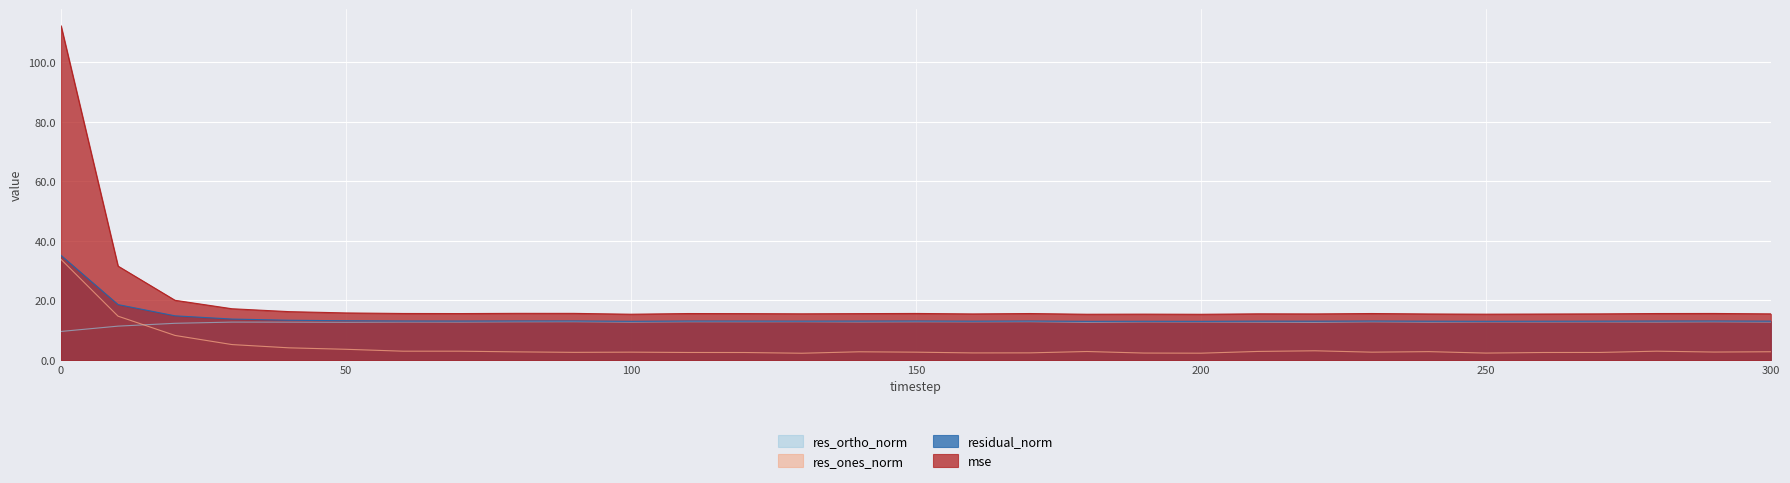

How many lines are shown in the chart?

4